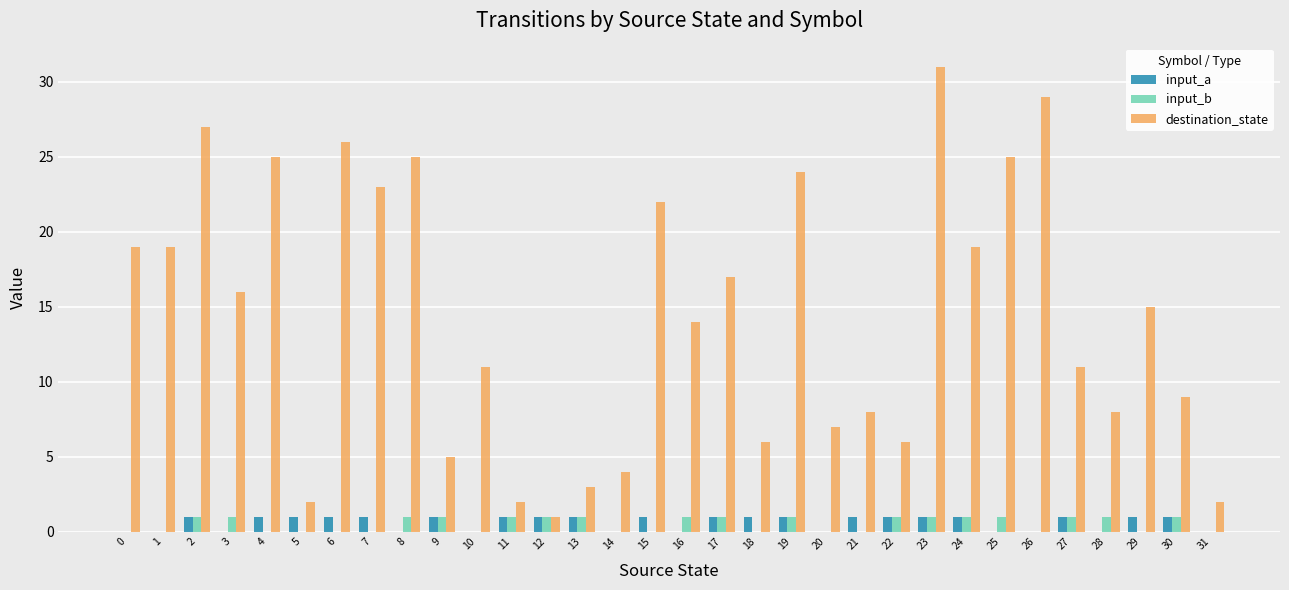

What is the sum of all destination_state values?

461